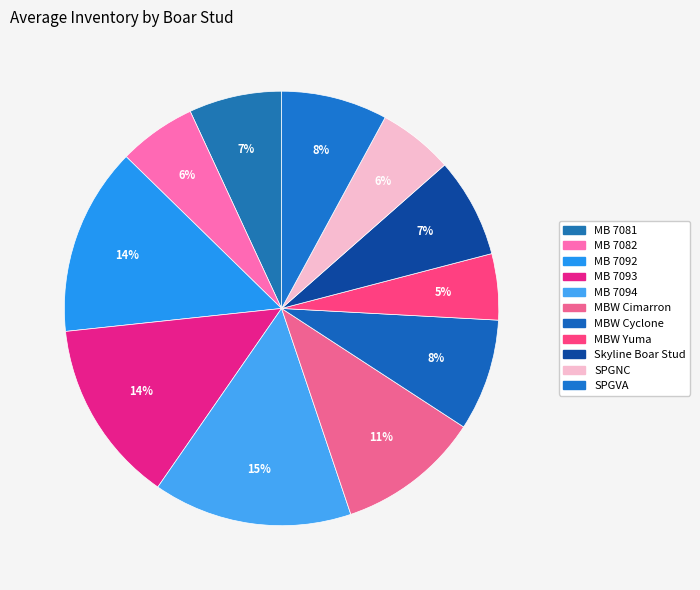

What percentage do MB 7092 and MB 7081 together represent?

20.9%